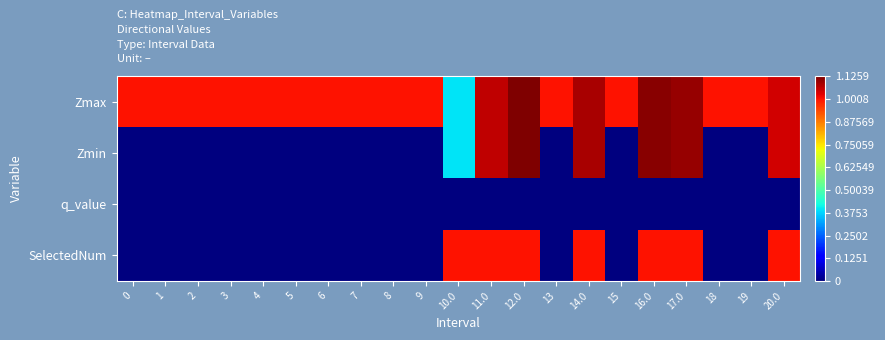

Which series has the largest range (max minus min)?

Zmin